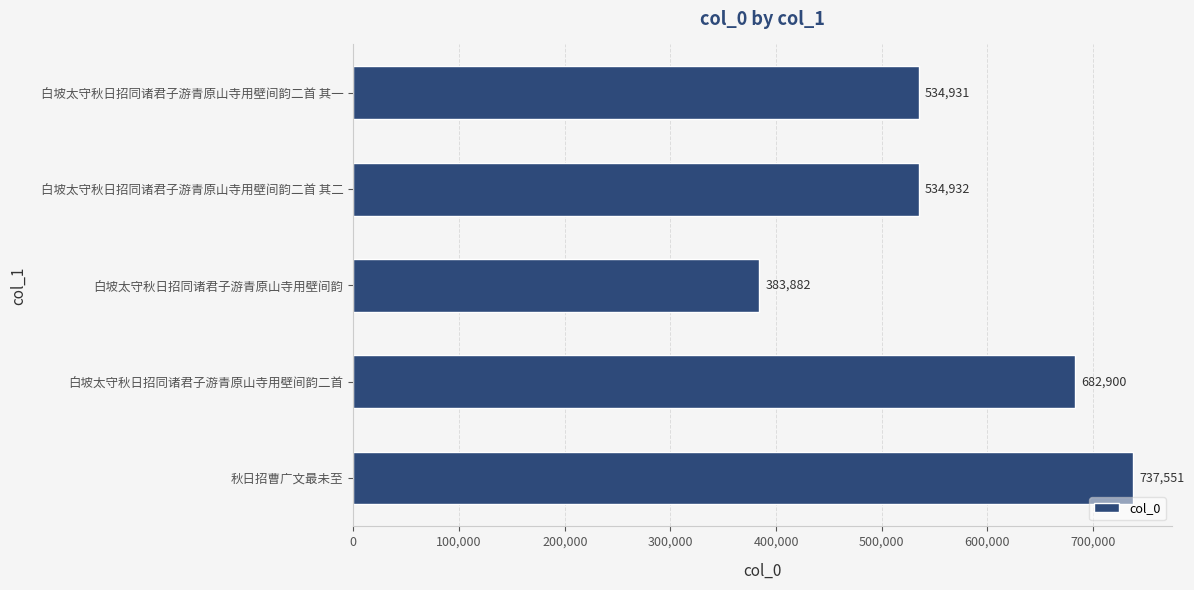

What is the sum of all values?

2874196